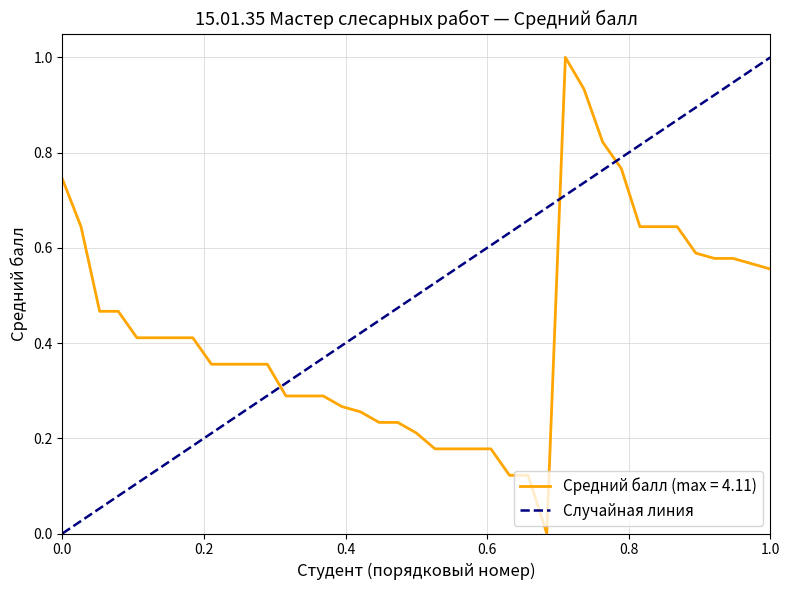

How many values are between 0 and 1?

2